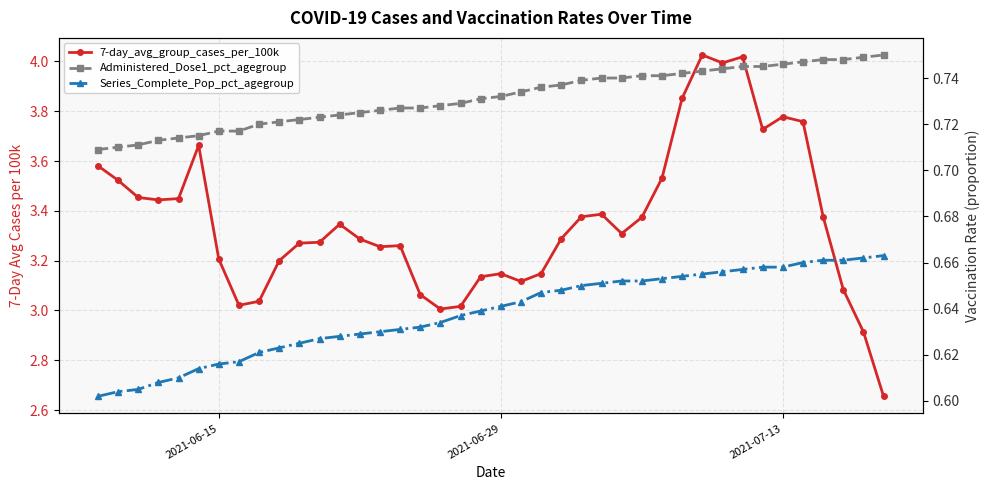

The value of Administered_Dose1_pct_agegroup at 14 is 1.1. True or false?

False